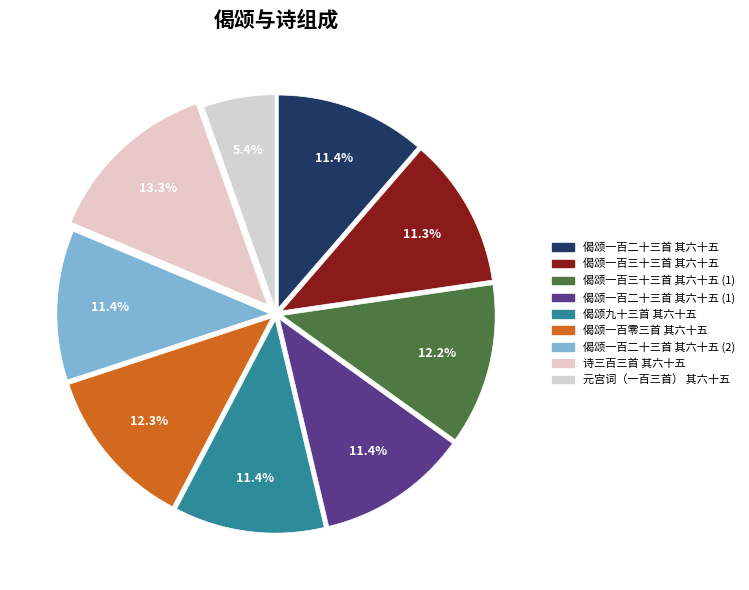

How many slices are in this pie chart?

9